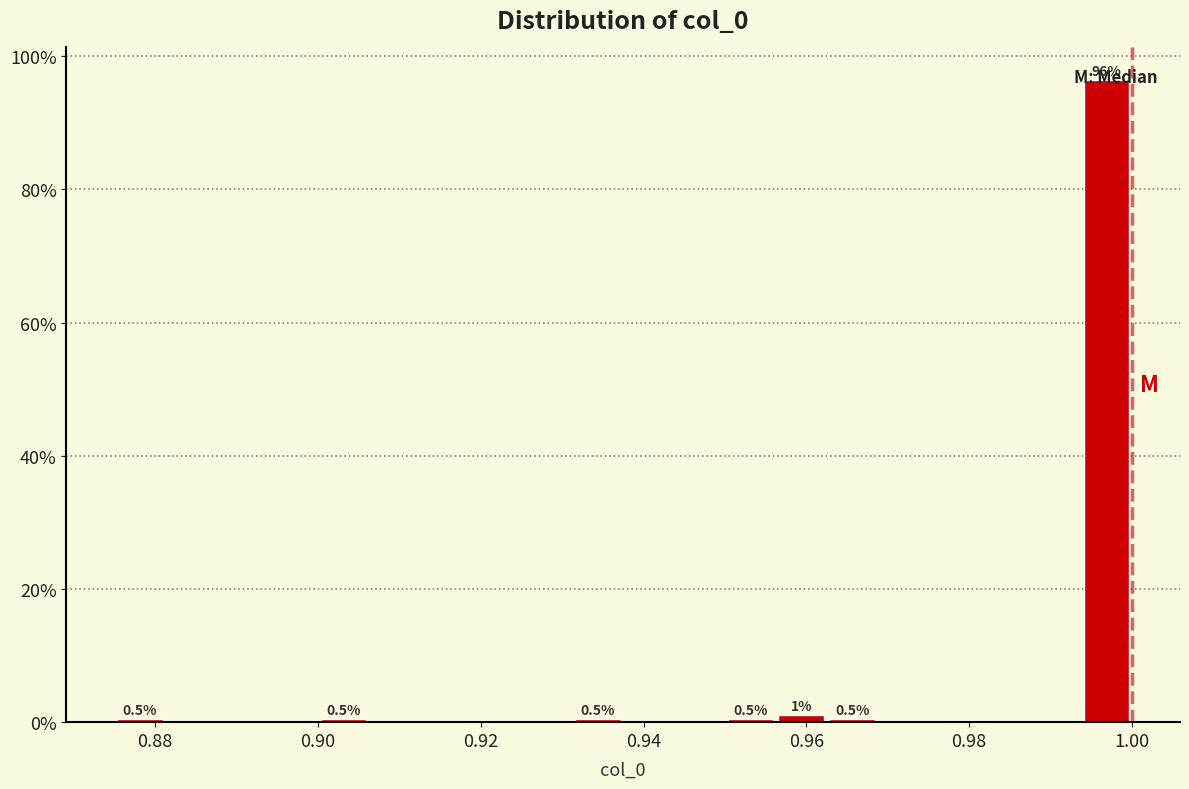

Read against the x-axis, roughly where is the centre of the tallest bar?

0.996